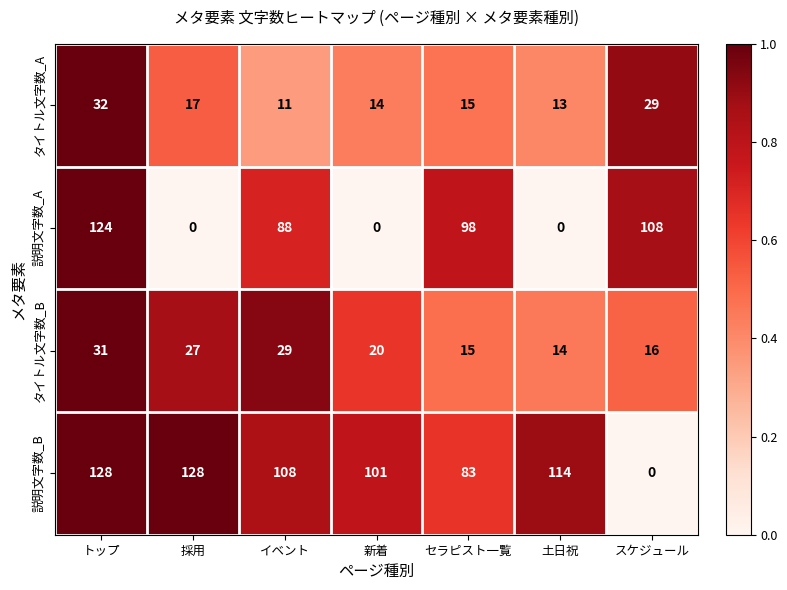

Is it true that 説明文字数_B equals 128 at トップ?

True